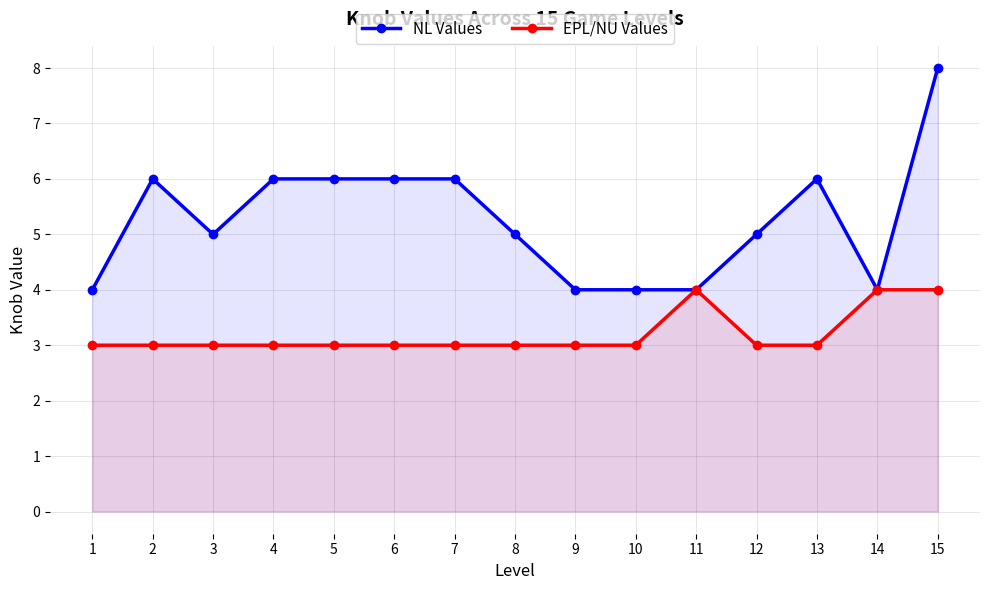

Reading left to right, transcribe all the data shown in this chart.

NL Values: 1=4	2=6	3=5	4=6	5=6	6=6	7=6	8=5	9=4	10=4	11=4	12=5	13=6	14=4	15=8
EPL/NU Values: 1=3	2=3	3=3	4=3	5=3	6=3	7=3	8=3	9=3	10=3	11=4	12=3	13=3	14=4	15=4